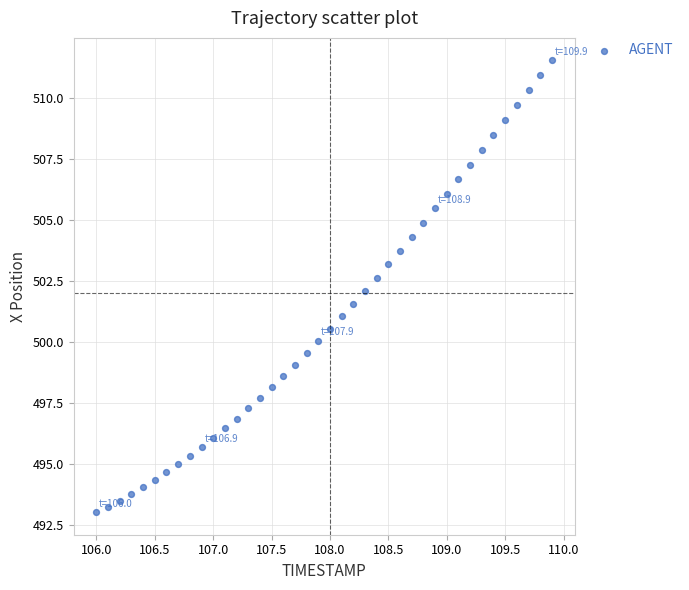

What is the range of Y values (max minus min)?

18.5